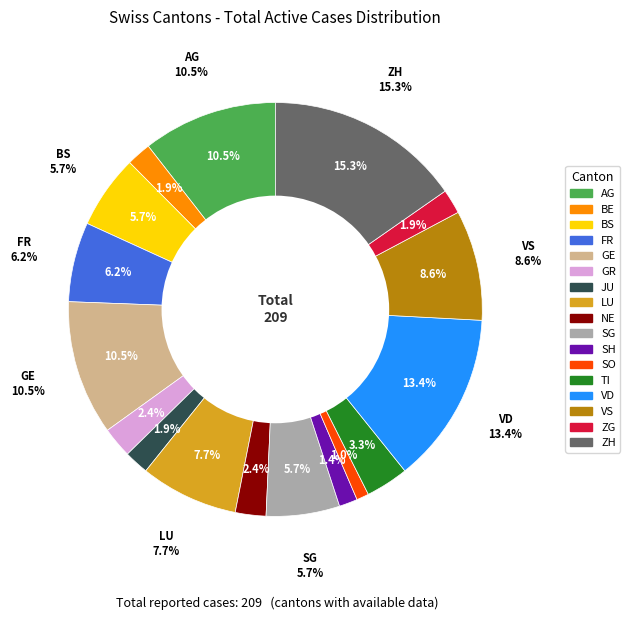

What is the smallest slice in the pie chart?

SO